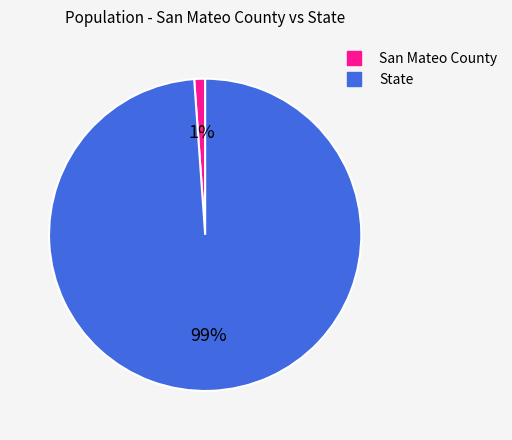

How many segments does this pie chart have?

2